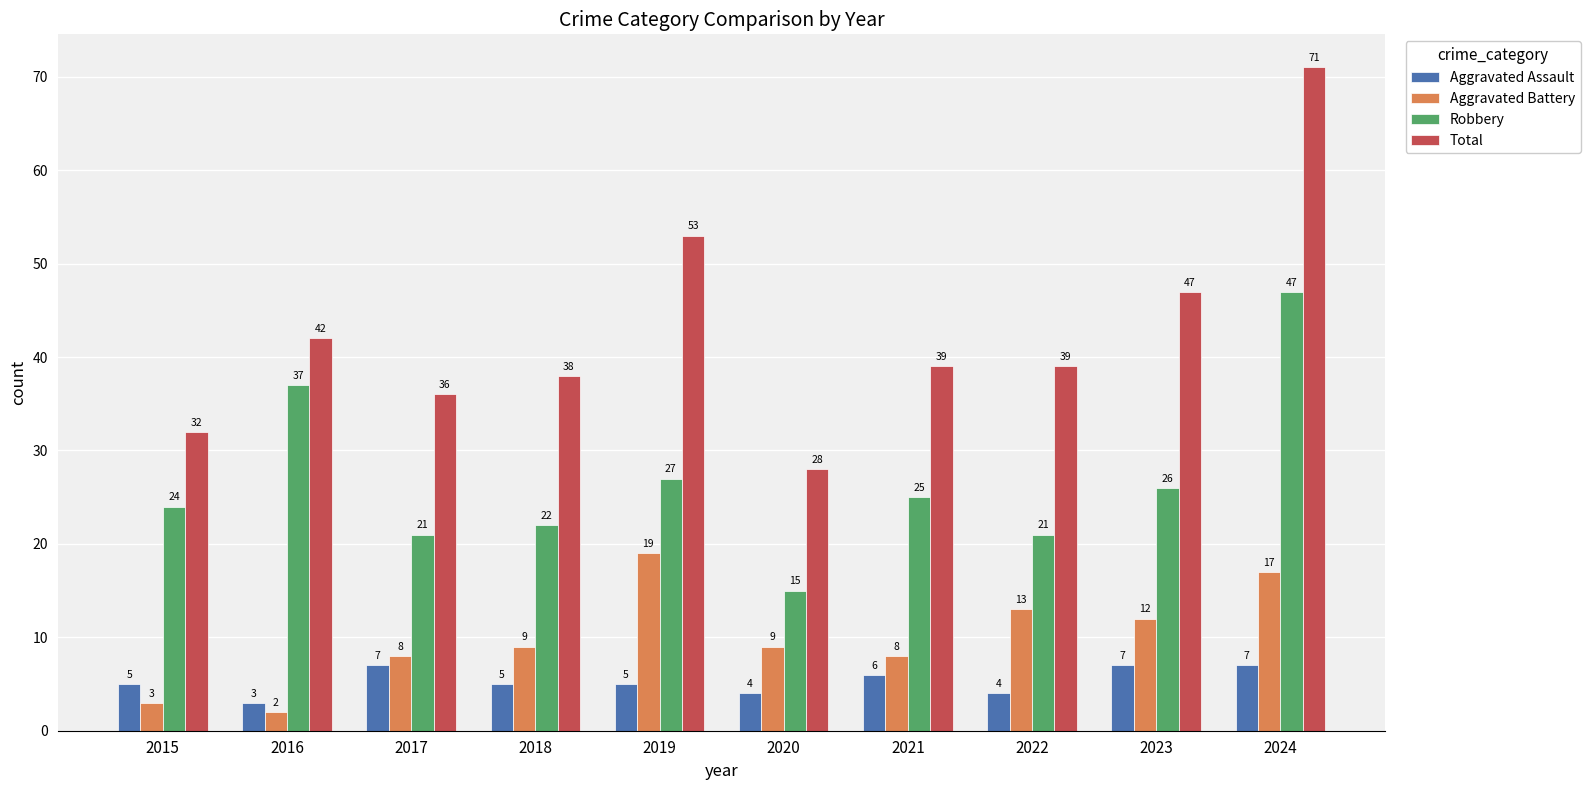

Which label corresponds to the smallest value in the chart?

2016